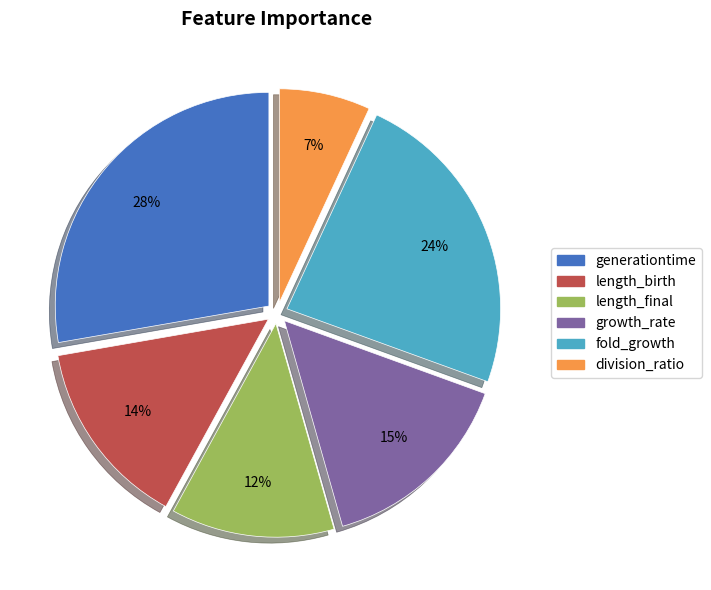

Does division_ratio represent more than half of the total?

No